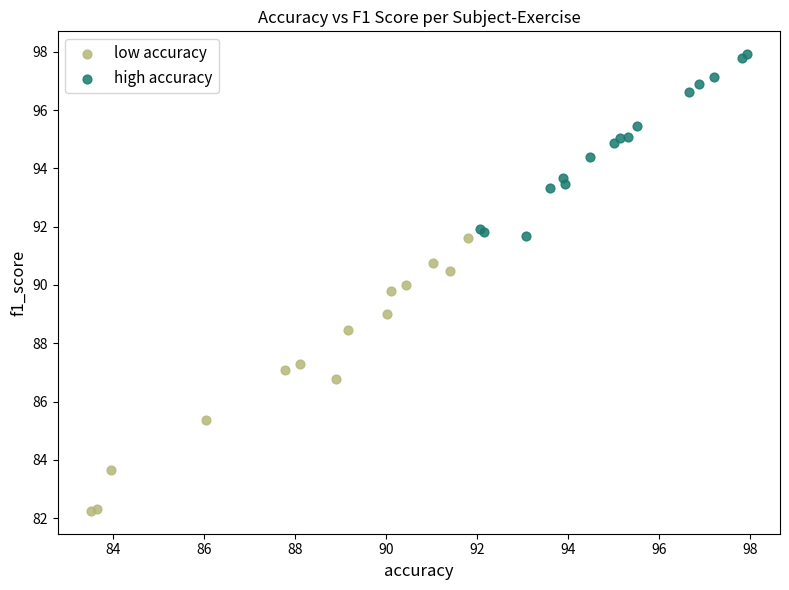

Which series has the largest Y range (max minus min)?

low accuracy